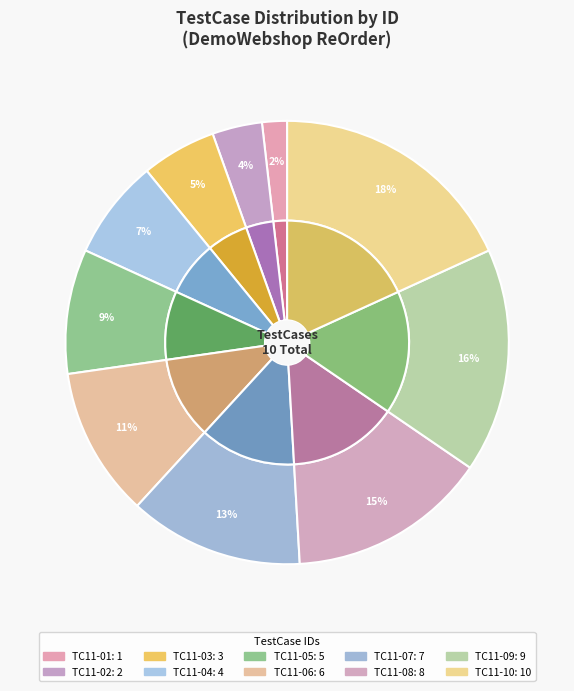

What is the smallest slice in the pie chart?

TC11-01